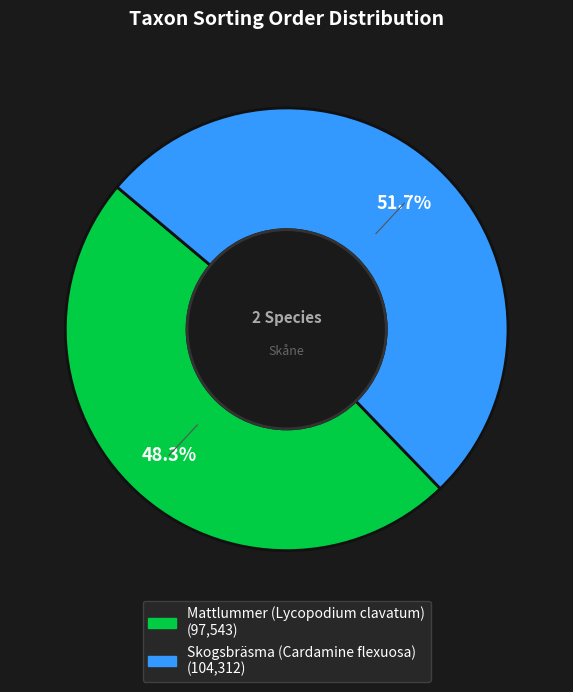

To the nearest percent, what is the difference between the largest and smallest slice percentages?

3%